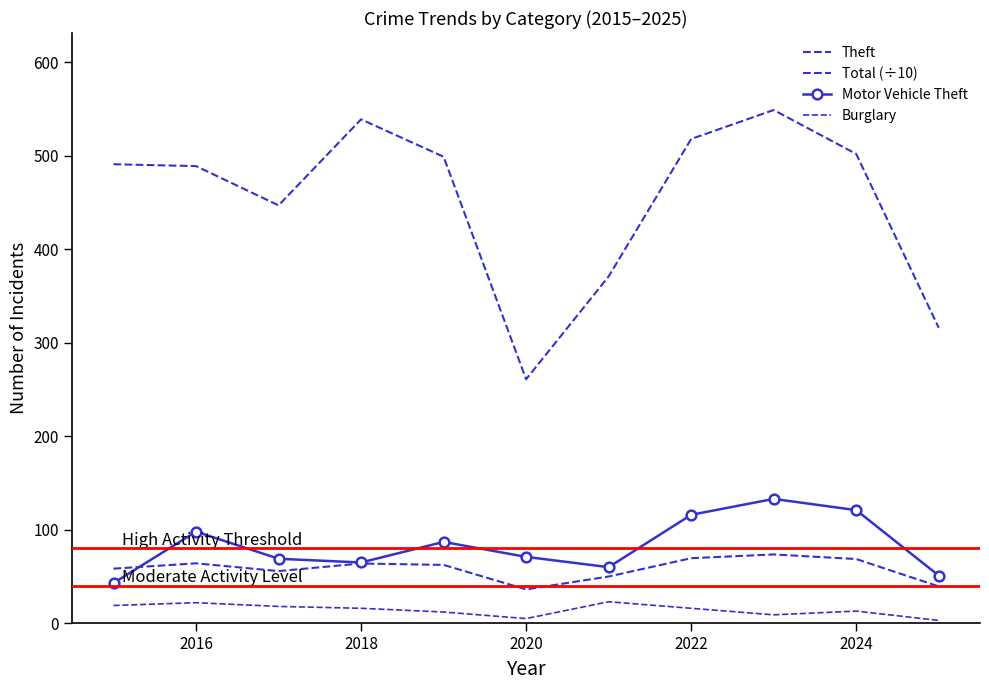

Rank the series by their maximum value, from lowest to highest.

Burglary, Total (÷10), Motor Vehicle Theft, Theft